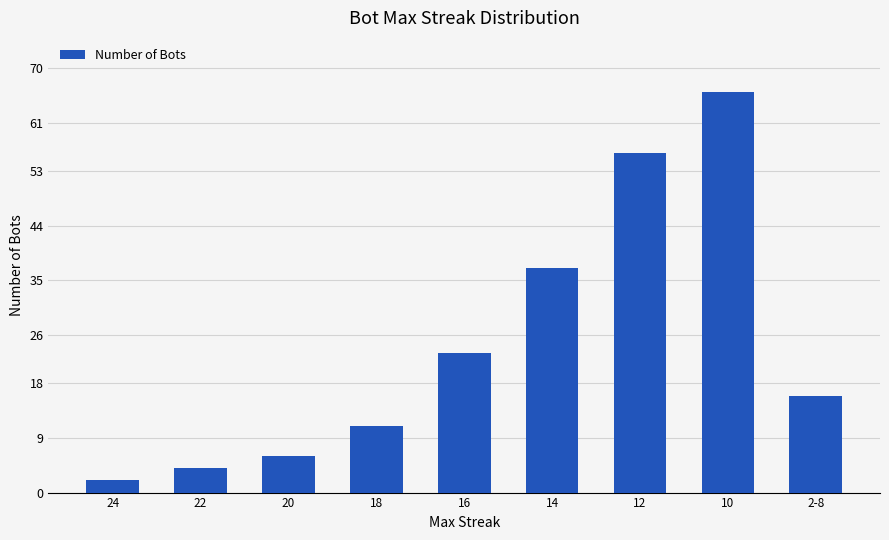

The value at 12 is 77. True or false?

False